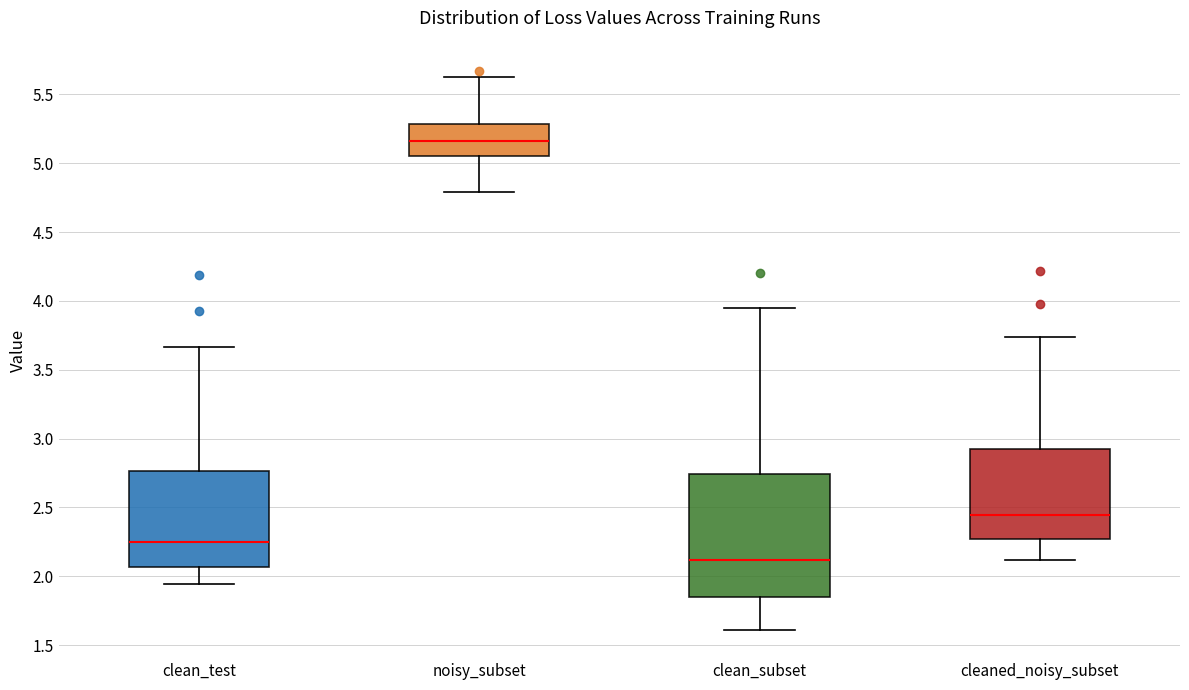

Reading left to right, read every box against the y-axis: the position of its median line, the range the box covers, and the ends of its whiskers. The values are not printed on the chart, so give them approximately, as read against the axis.

clean_test: median 2.25, box 2.05 to 2.75, whiskers 1.95 to 3.65
noisy_subset: median 5.15, box 5.05 to 5.30, whiskers 4.80 to 5.65
clean_subset: median 2.10, box 1.85 to 2.75, whiskers 1.60 to 3.95
cleaned_noisy_subset: median 2.45, box 2.25 to 2.90, whiskers 2.10 to 3.75